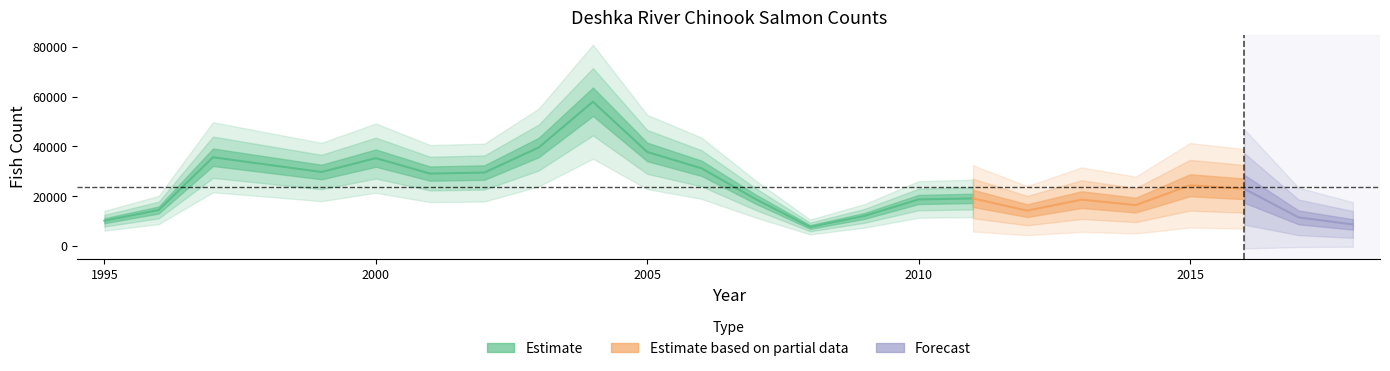

What is the difference between the maximum and second lowest values?

49385